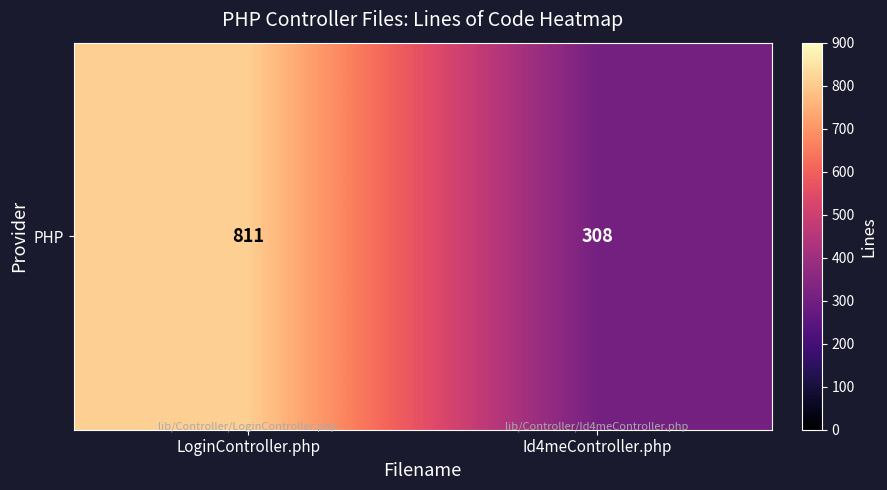

What is the change in value from LoginController.php to Id4meController.php?

-503